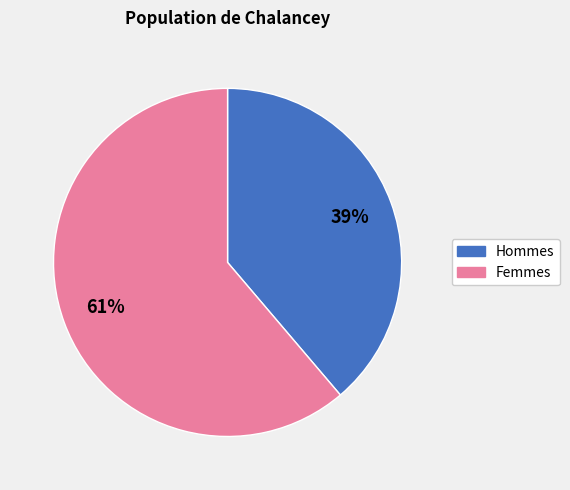

Does any single category account for the majority?

Yes